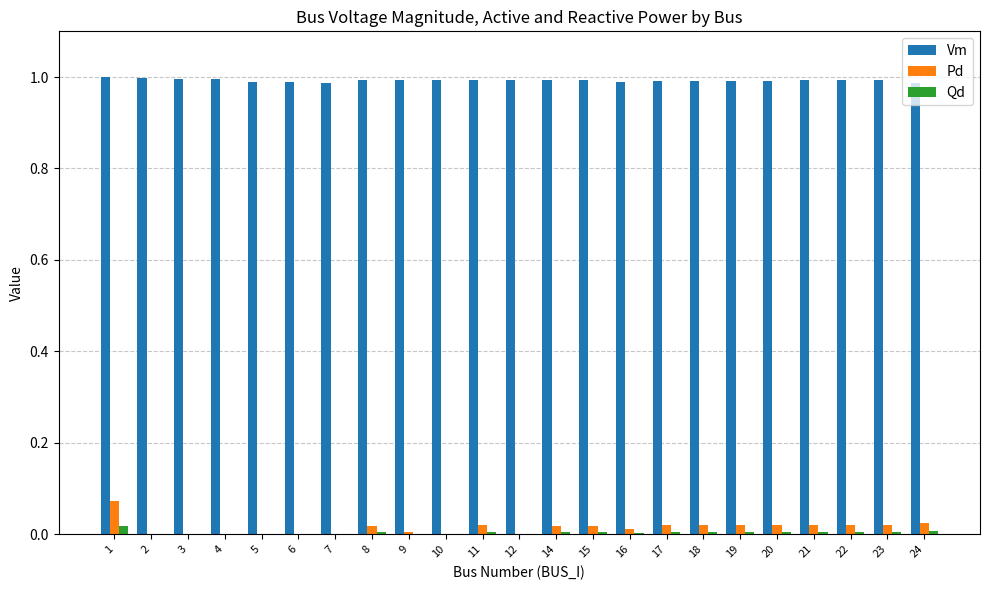

Which series has the largest total across all categories?

Vm